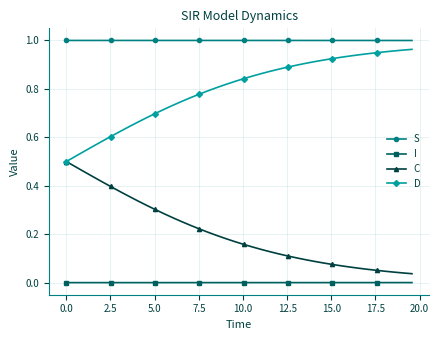

True or false: S and D cross at least once.

False